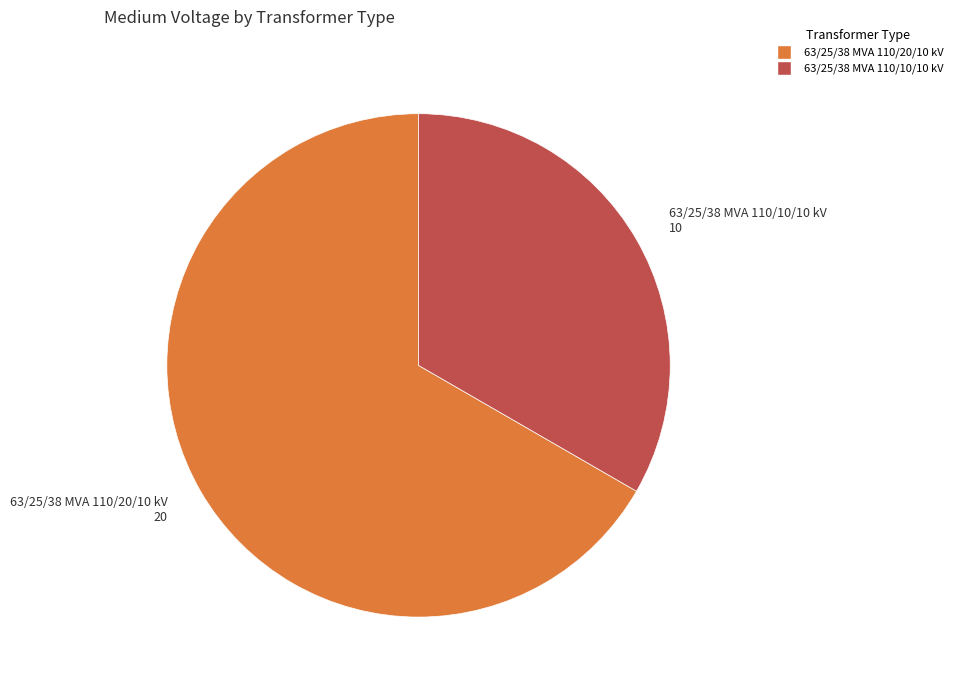

How many slices are in this pie chart?

2